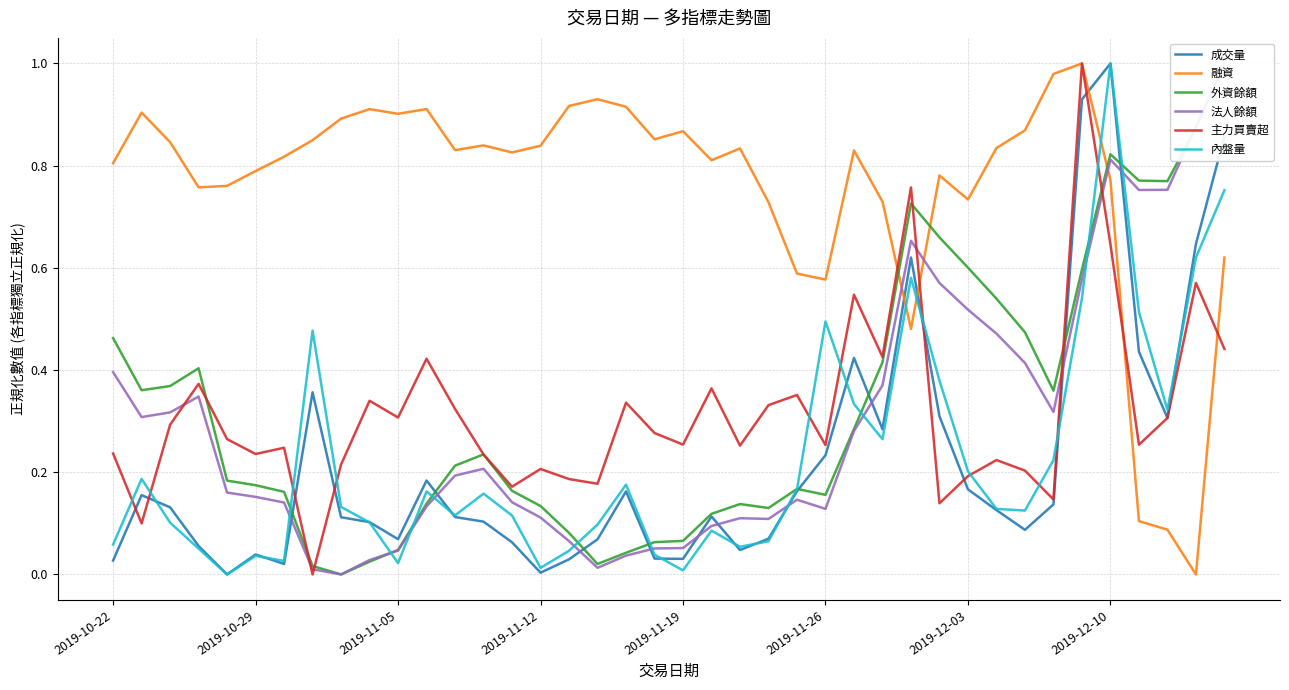

What is the sum of the 融資 values at 24 and 39?

1.2